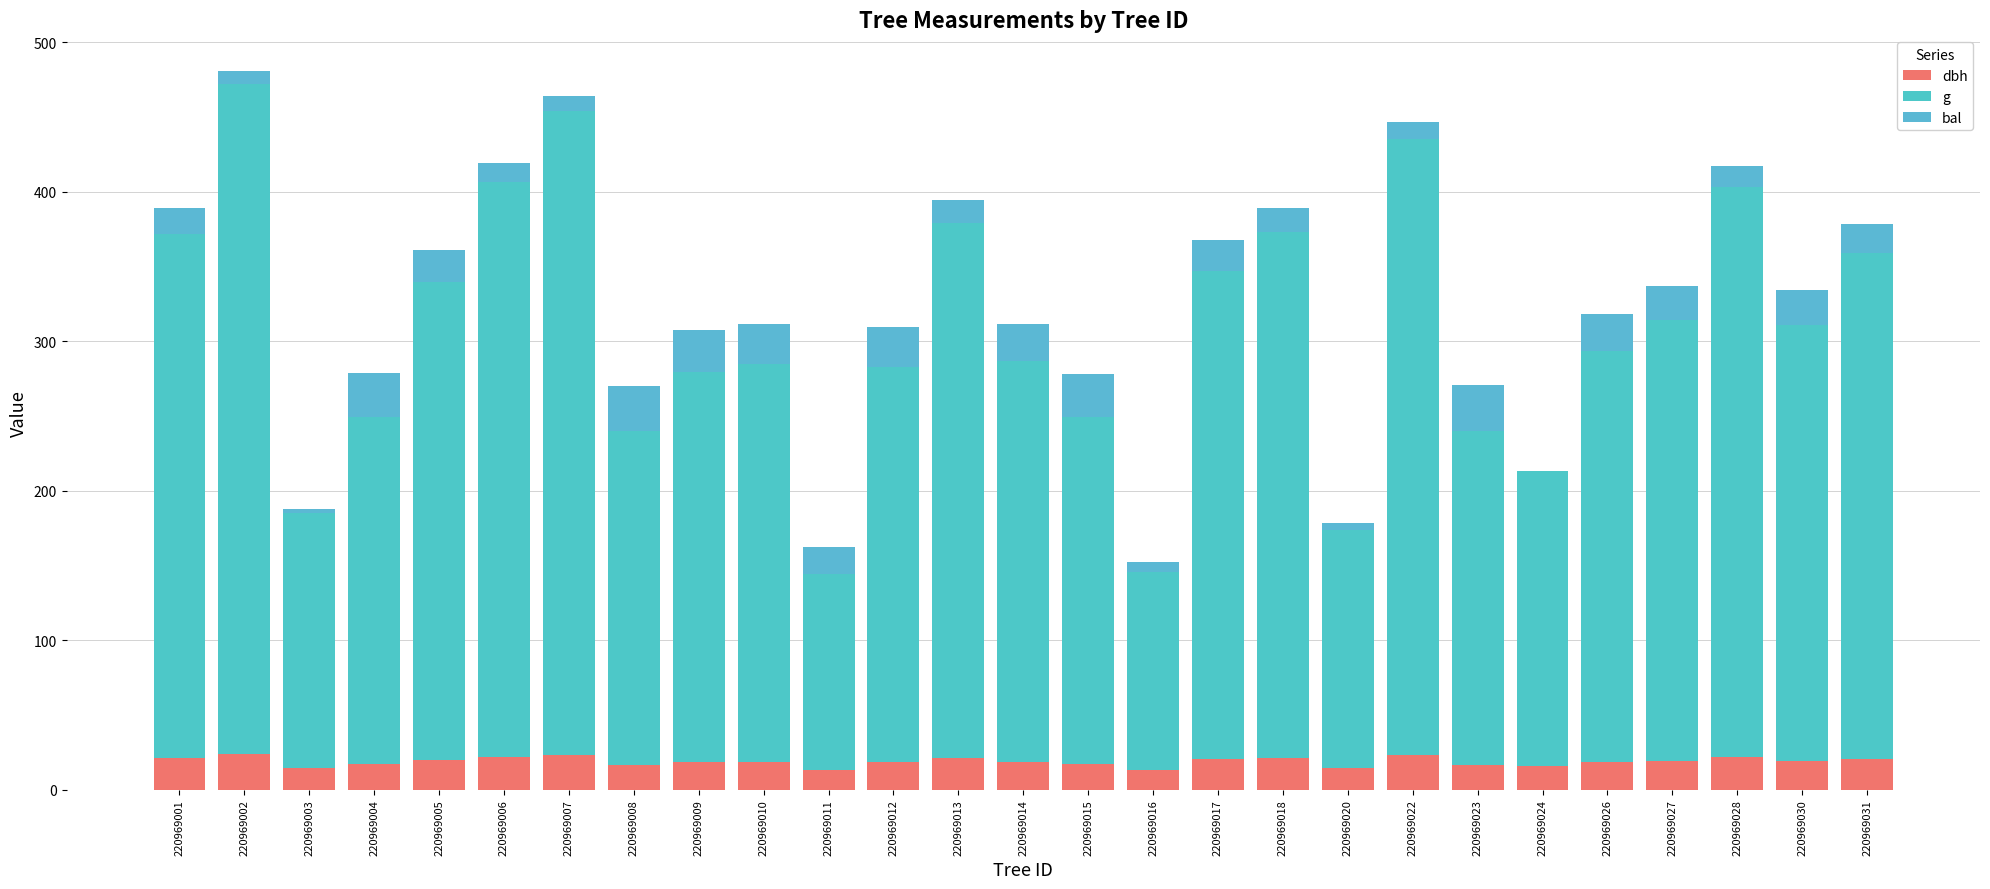

The value of dbh at 220969028 is 22.0. True or false?

True